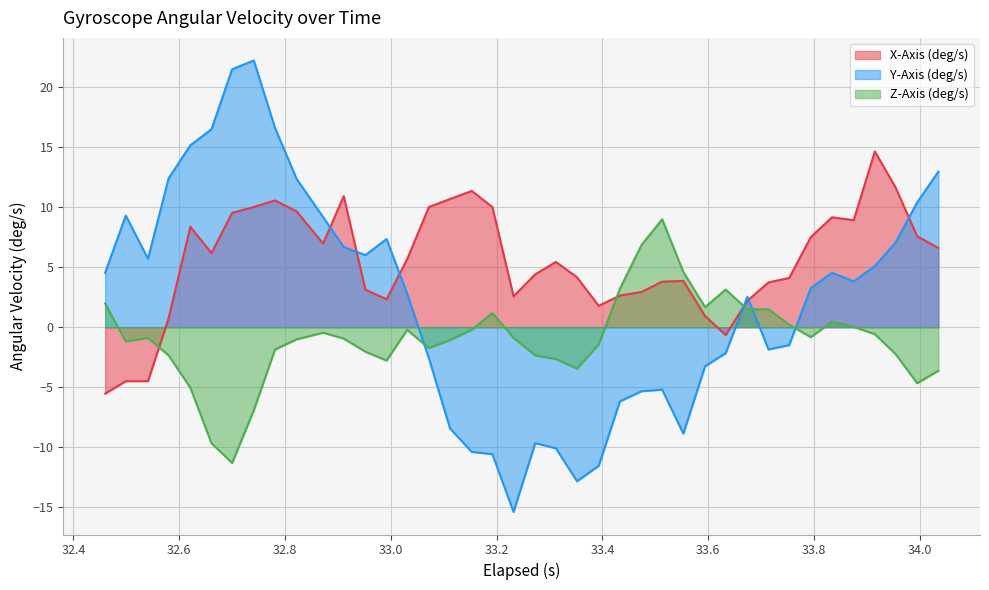

What is the average value of the Z-Axis (deg/s) series?

-0.9